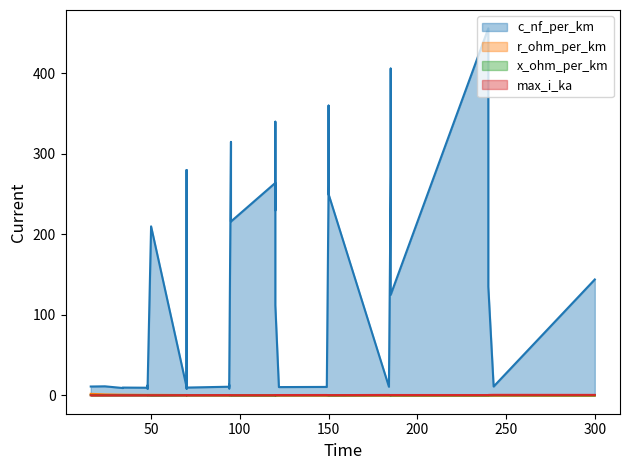

What is the total value across all series at 6?

315.7